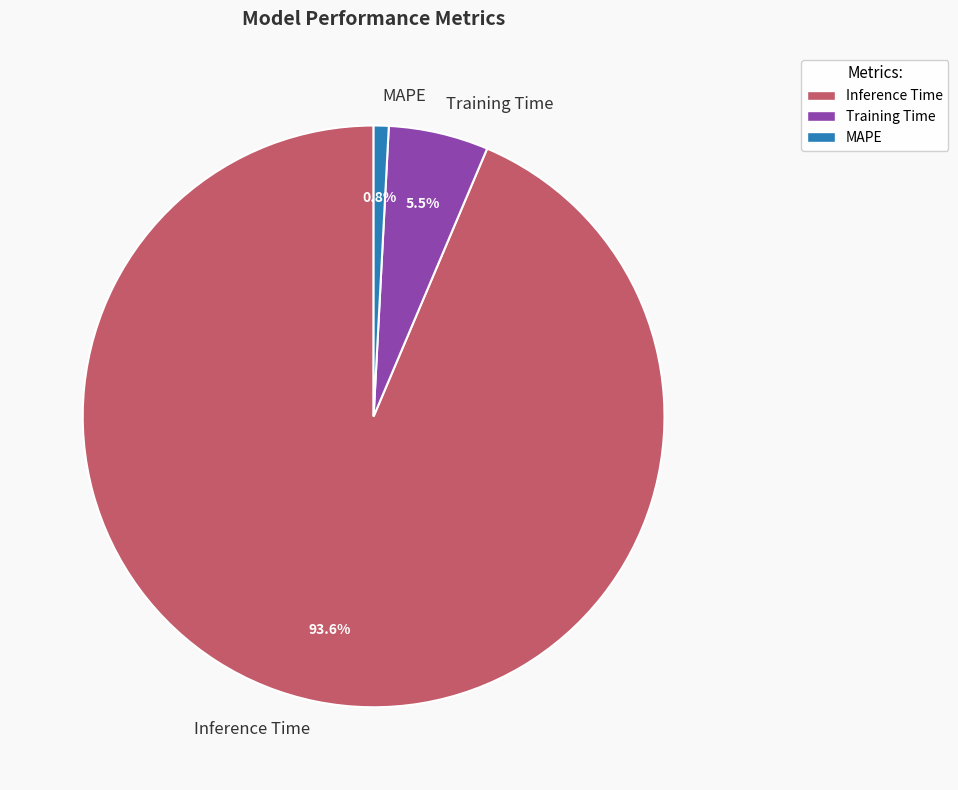

To the nearest percent, what is the difference between the Training Time and MAPE slice percentages?

5%